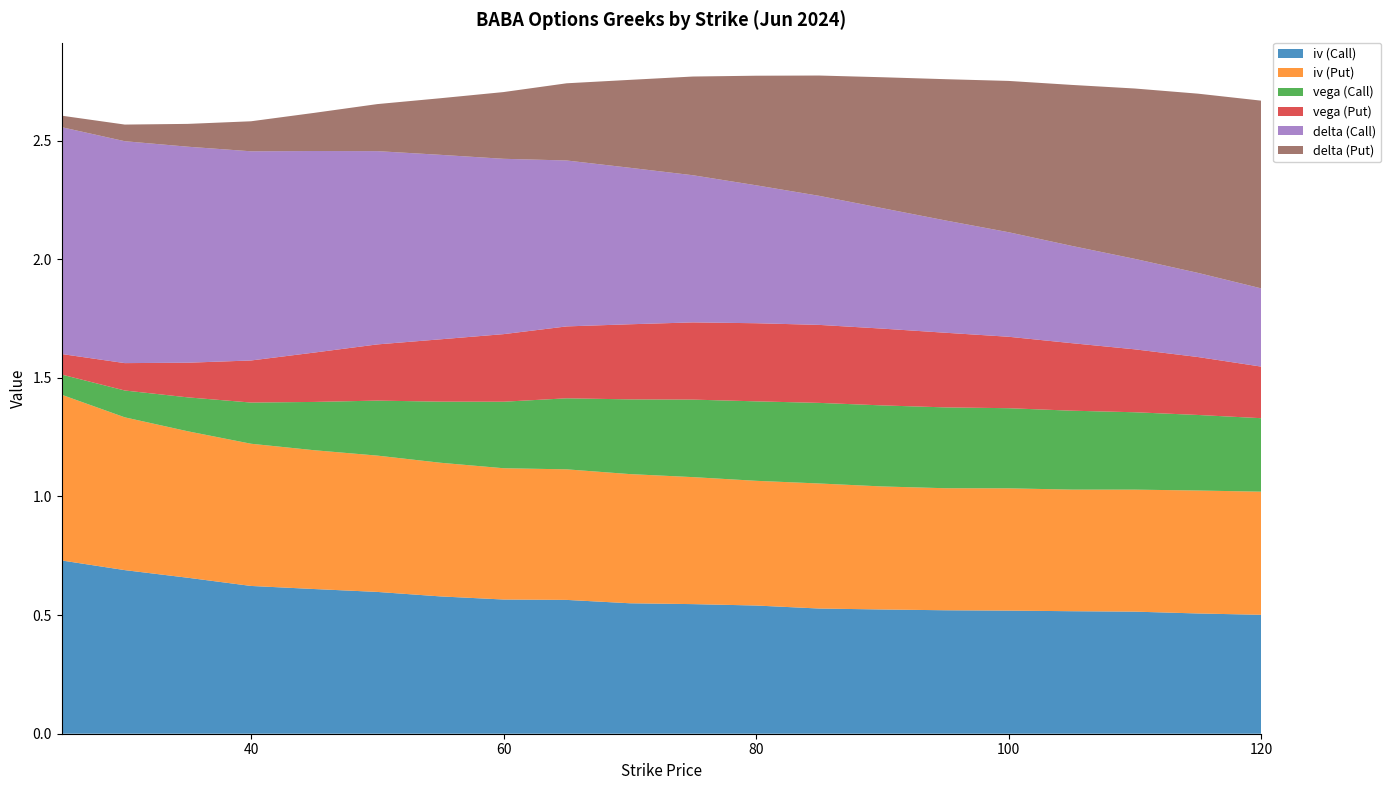

Reading left to right, transcribe all the data shown in this chart.

iv (Call): 25=0.7	30=0.7	35=0.7	40=0.6	45=0.6	50=0.6	55=0.6	60=0.6	65=0.6	70=0.5	75=0.5	80=0.5	85=0.5	90=0.5	95=0.5	100=0.5	105=0.5	110=0.5	115=0.5	120=0.5
iv (Put): 25=0.7	30=0.6	35=0.6	40=0.6	45=0.6	50=0.6	55=0.6	60=0.6	65=0.6	70=0.5	75=0.5	80=0.5	85=0.5	90=0.5	95=0.5	100=0.5	105=0.5	110=0.5	115=0.5	120=0.5
vega (Call): 25=0.1	30=0.1	35=0.1	40=0.2	45=0.2	50=0.2	55=0.3	60=0.3	65=0.3	70=0.3	75=0.3	80=0.3	85=0.3	90=0.3	95=0.3	100=0.3	105=0.3	110=0.3	115=0.3	120=0.3
vega (Put): 25=0.1	30=0.1	35=0.1	40=0.2	45=0.2	50=0.2	55=0.3	60=0.3	65=0.3	70=0.3	75=0.3	80=0.3	85=0.3	90=0.3	95=0.3	100=0.3	105=0.3	110=0.3	115=0.2	120=0.2
delta (Call): 25=1.0	30=0.9	35=0.9	40=0.9	45=0.8	50=0.8	55=0.8	60=0.7	65=0.7	70=0.7	75=0.6	80=0.6	85=0.5	90=0.5	95=0.5	100=0.4	105=0.4	110=0.4	115=0.4	120=0.3
delta (Put): 25=0.0	30=0.1	35=0.1	40=0.1	45=0.2	50=0.2	55=0.2	60=0.3	65=0.3	70=0.4	75=0.4	80=0.5	85=0.5	90=0.6	95=0.6	100=0.6	105=0.7	110=0.7	115=0.8	120=0.8